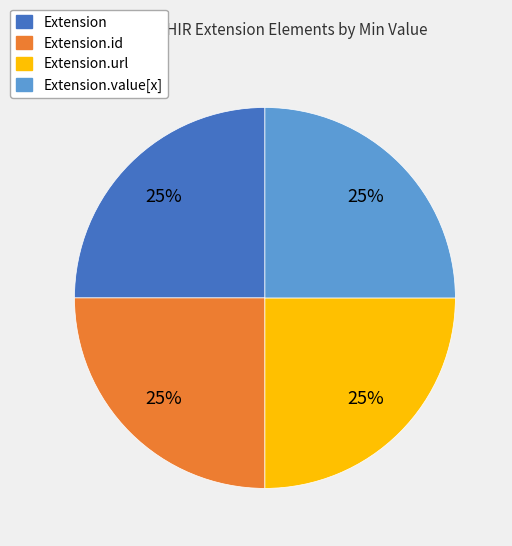

Does any single category account for the majority?

No